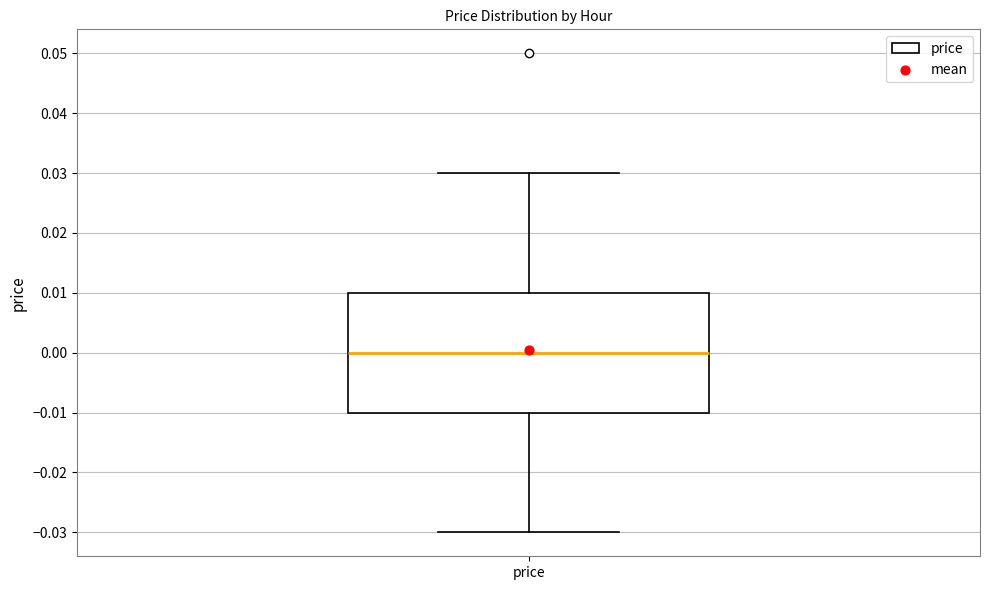

Read this box plot against the y-axis: the position of the median line, the range covered by the box, and the ends of both whiskers. The values are not printed on the chart, so give them approximately, as read against the axis.

median 0.00, box -0.01 to 0.01, whiskers -0.03 to 0.03